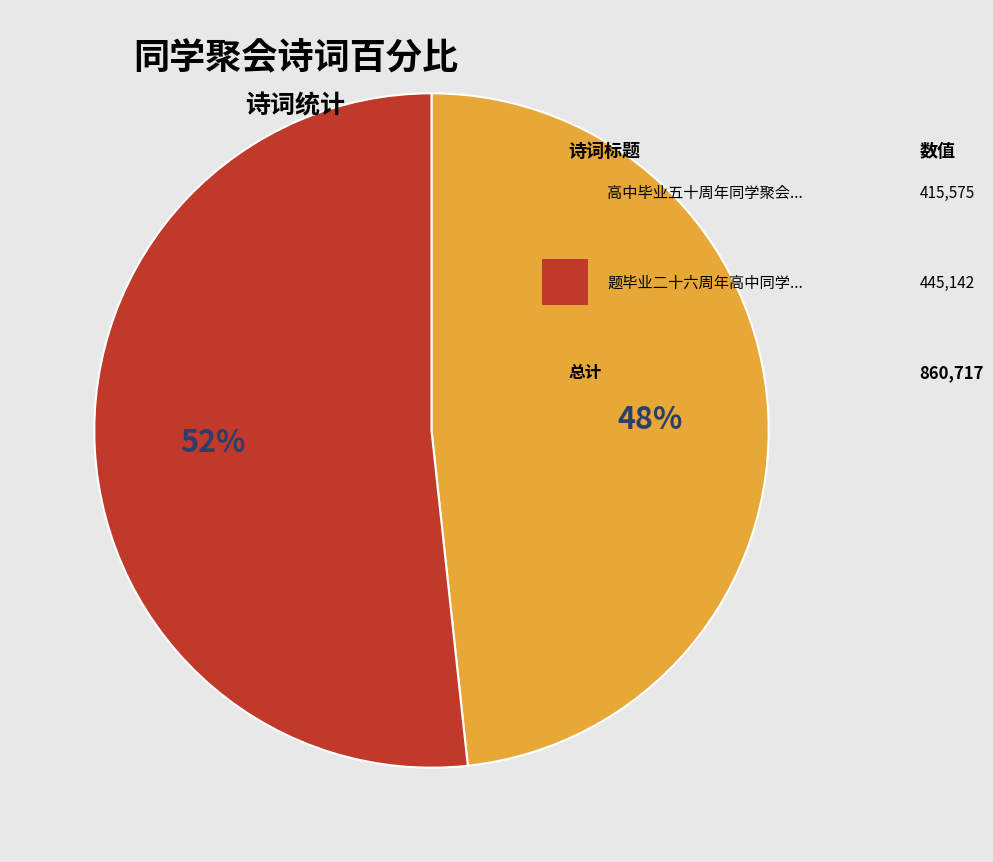

Is there a majority slice in this chart?

Yes